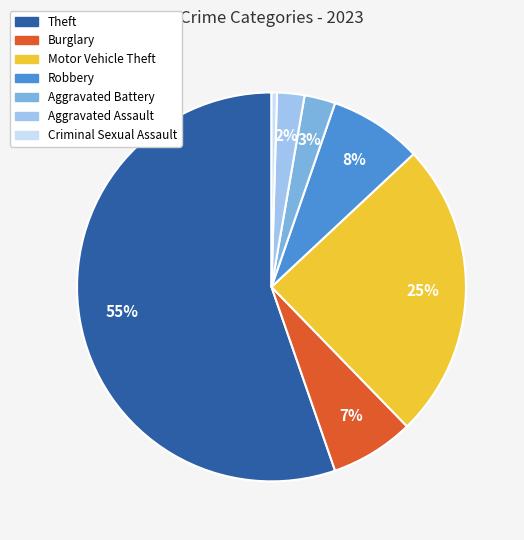

Does Aggravated Assault represent more than half of the total?

No